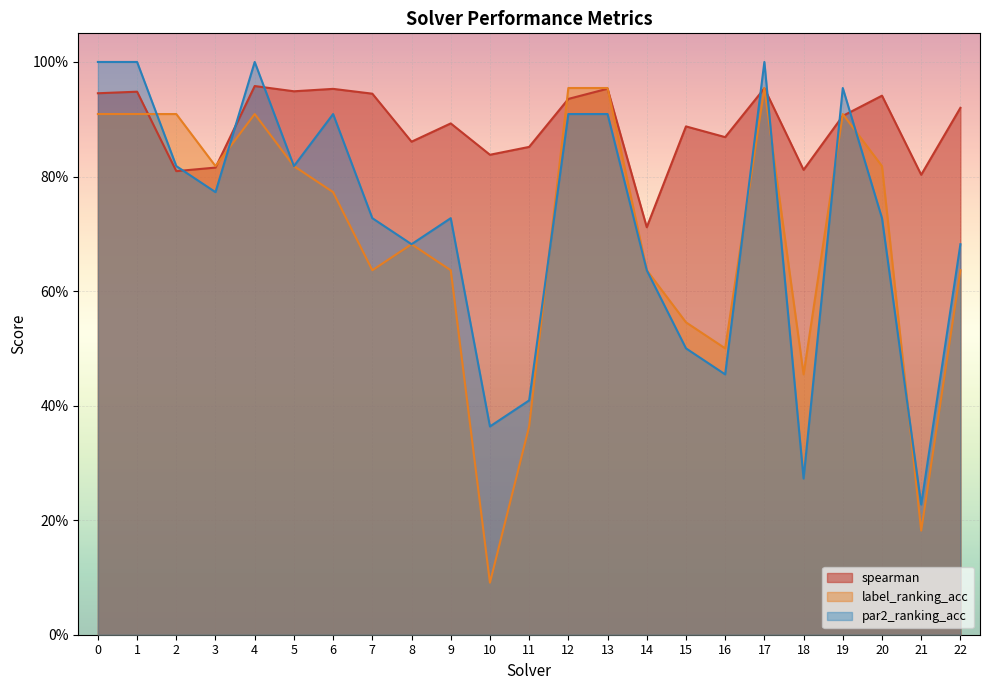

Reading left to right, list all the values displayed in this chart.

spearman: 0.9	0.9	0.8	0.8	1.0	0.9	1.0	0.9	0.9	0.9	0.8	0.9	0.9	1.0	0.7	0.9	0.9	1.0	0.8	0.9	0.9	0.8	0.9
label_ranking_acc: 0.9	0.9	0.9	0.8	0.9	0.8	0.8	0.6	0.7	0.6	0.1	0.4	1.0	1.0	0.6	0.5	0.5	1.0	0.5	0.9	0.8	0.2	0.6
par2_ranking_acc: 1.0	1.0	0.8	0.8	1.0	0.8	0.9	0.7	0.7	0.7	0.4	0.4	0.9	0.9	0.6	0.5	0.5	1.0	0.3	1.0	0.7	0.2	0.7